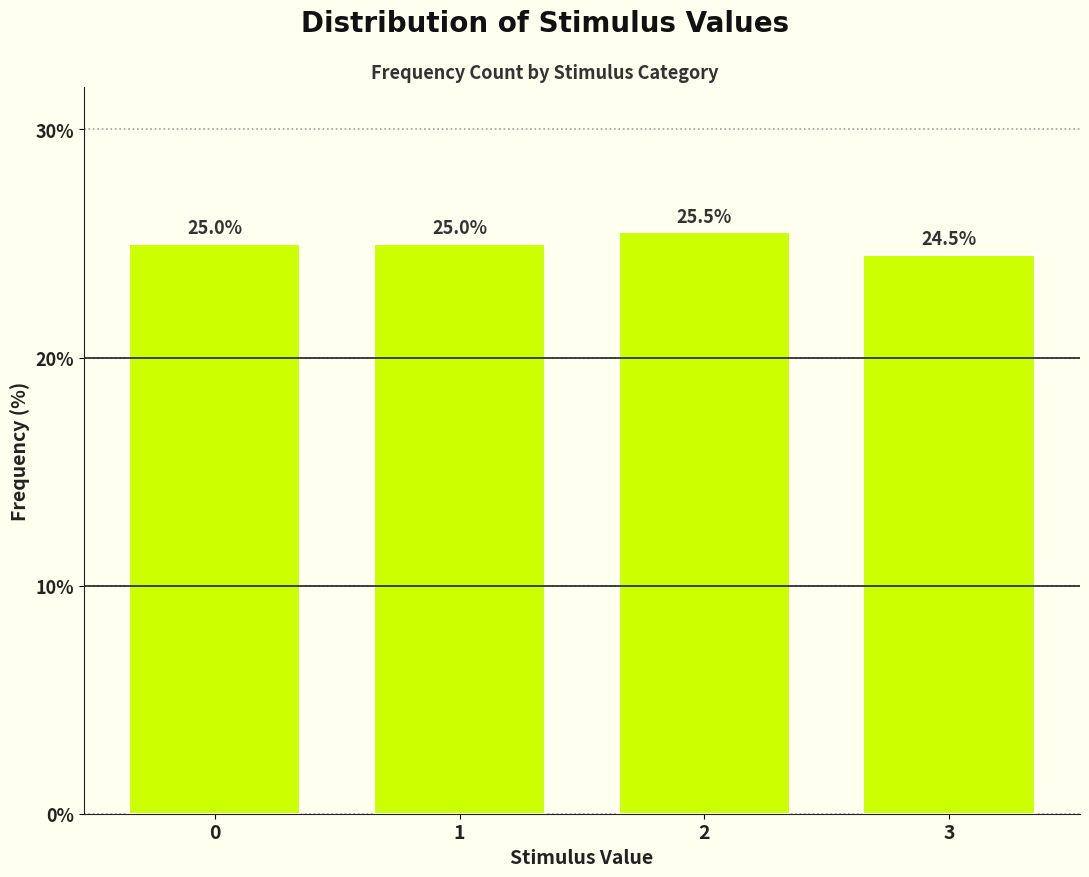

Reading right to left, extract all data points from this chart.

24.5	25.5	25.0	25.0